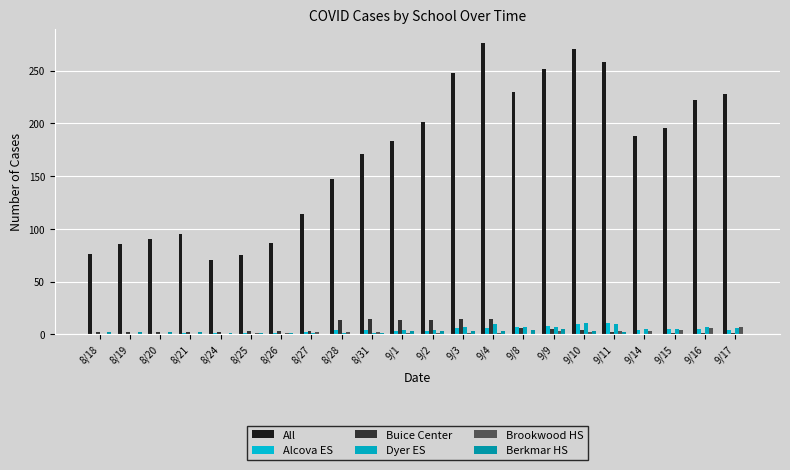

What are all the series names shown in the legend?

All, Alcova ES, Buice Center, Dyer ES, Brookwood HS, Berkmar HS